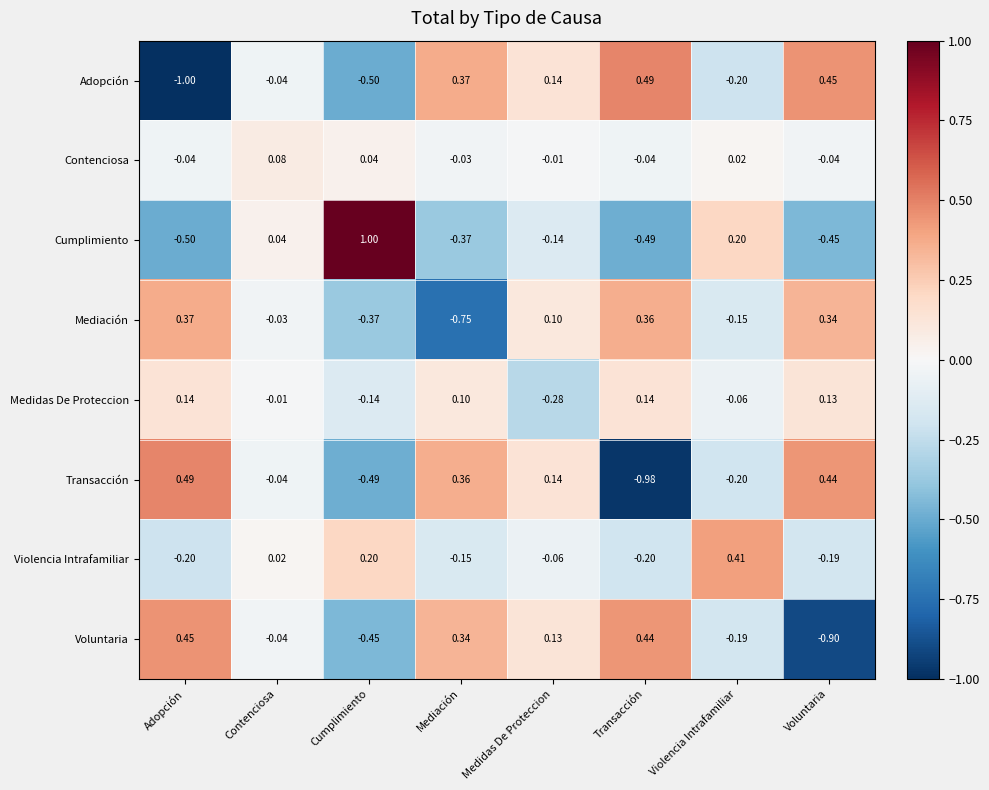

Where does the Cumplimiento series first go above 0?

Contenciosa